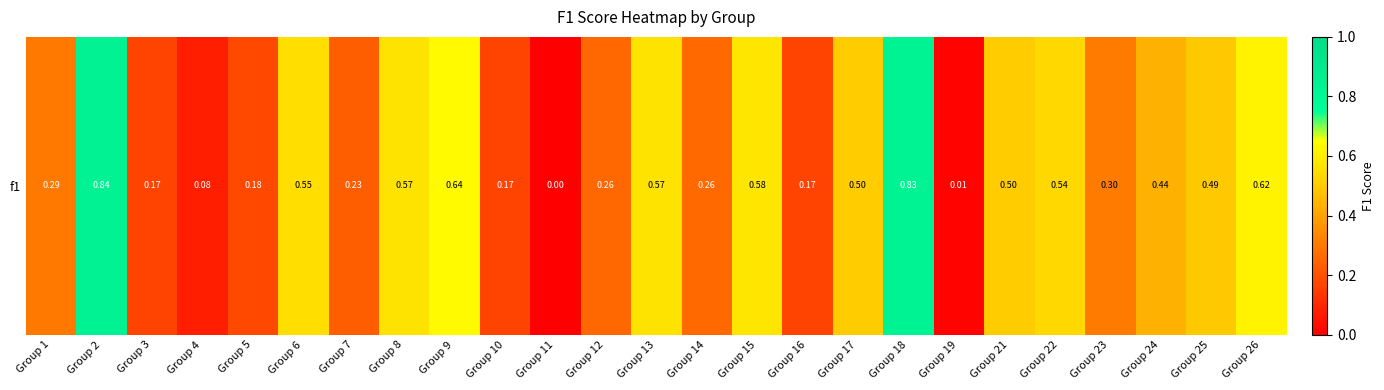

At which label is the value closest to 0?

Group 11